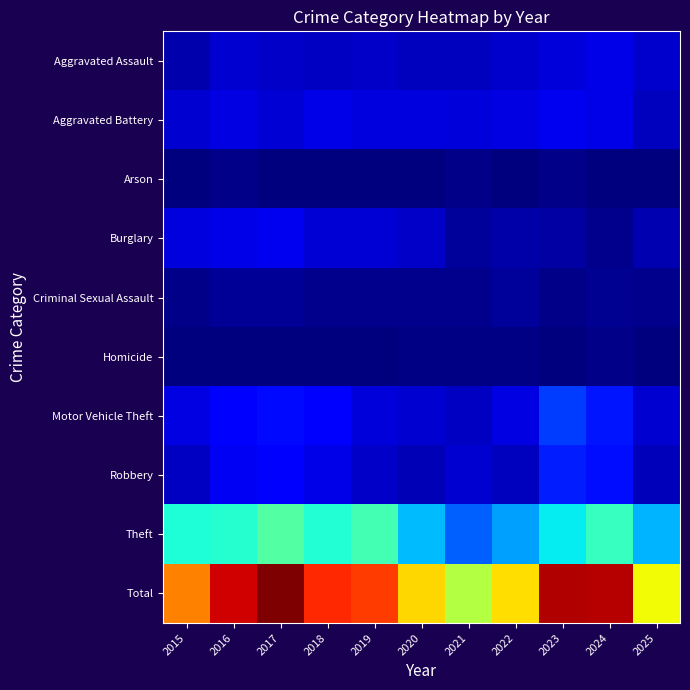

Which category has the lowest value across all series?

2018